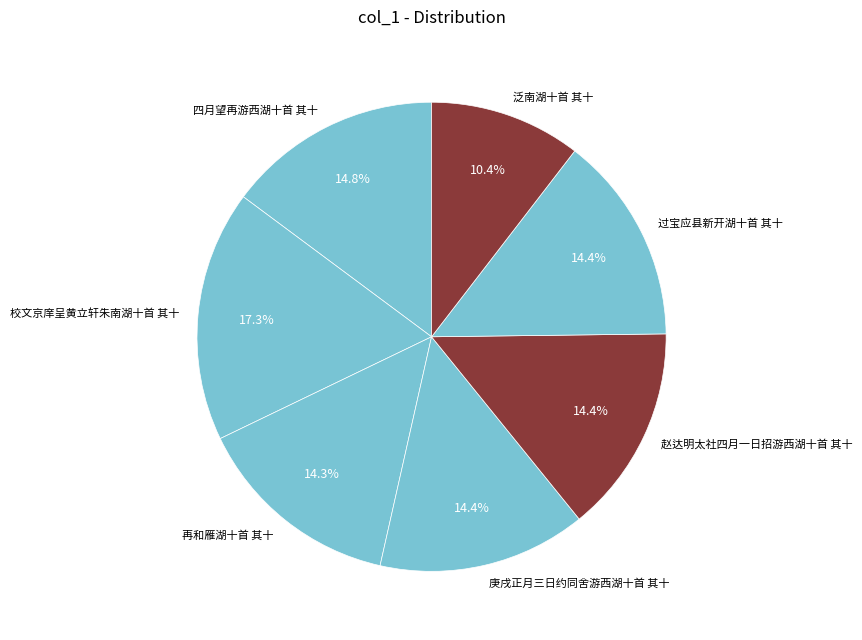

Approximately how many times larger is the value at 庚戌正月三日约同舍游西湖十首 其十 compared to 四月望再游西湖十首 其十?

1.0